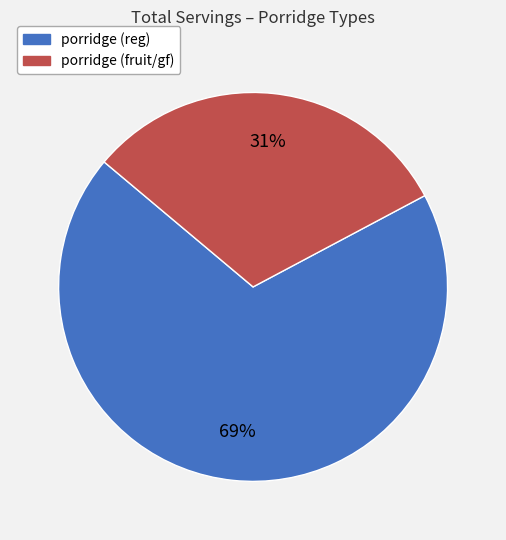

True or false: porridge (fruit/gf) accounts for 46% of the total.

False